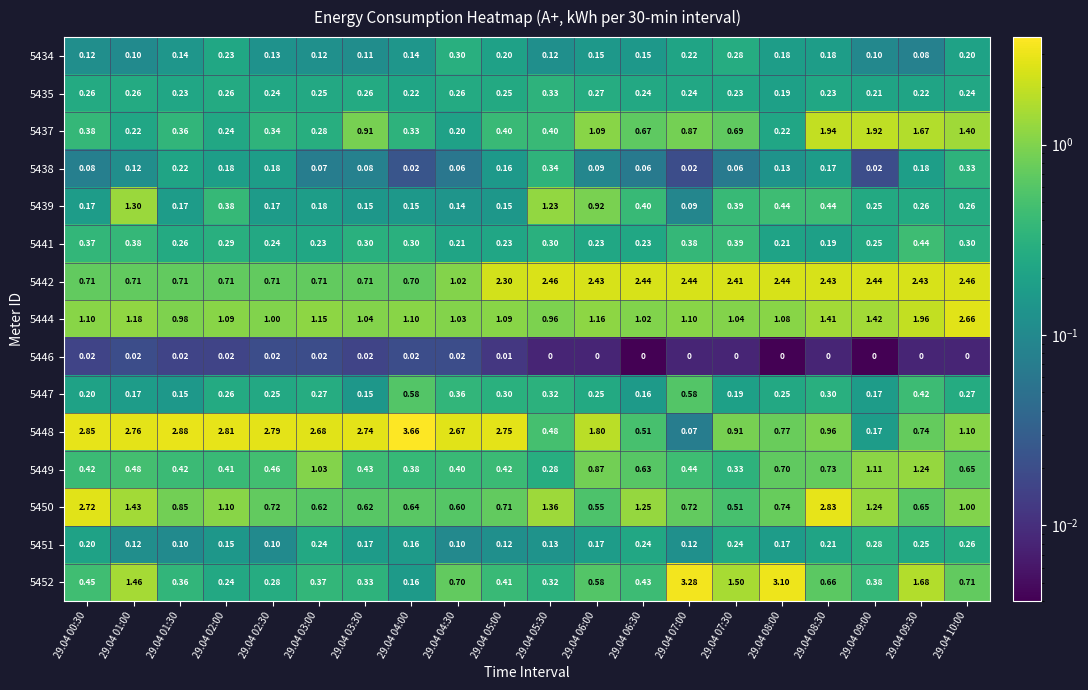

Which series changed the most between 29.04 02:30 and 29.04 05:30?

5448